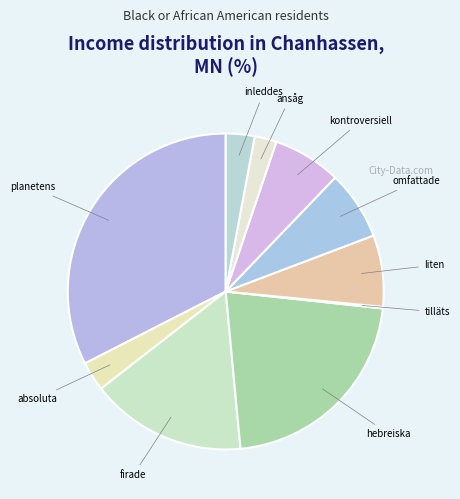

Is the sum of kontroversiell and absoluta greater than half?

No